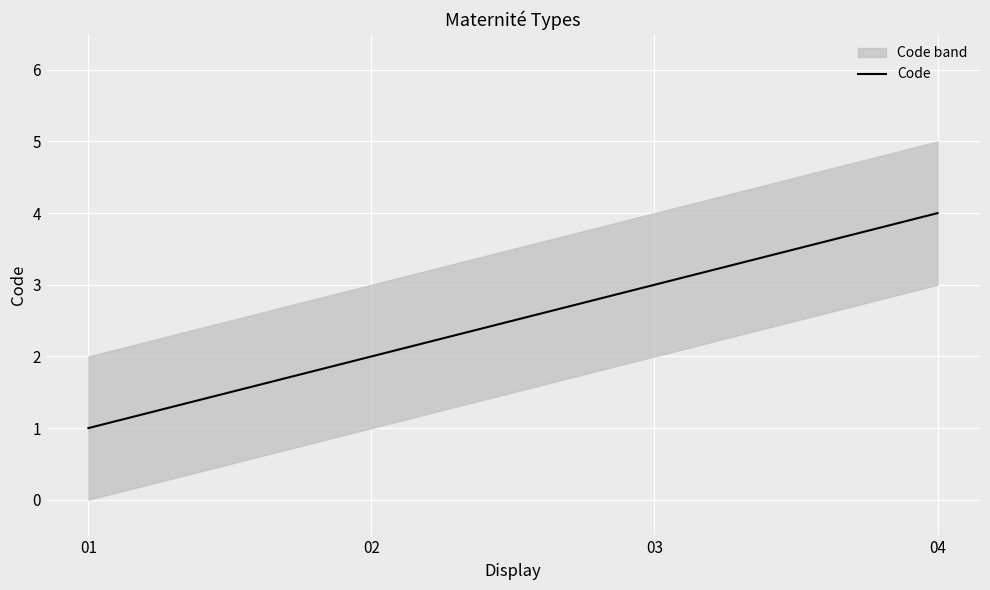

List the labels in order of value, largest first.

04, 03, 02, 01